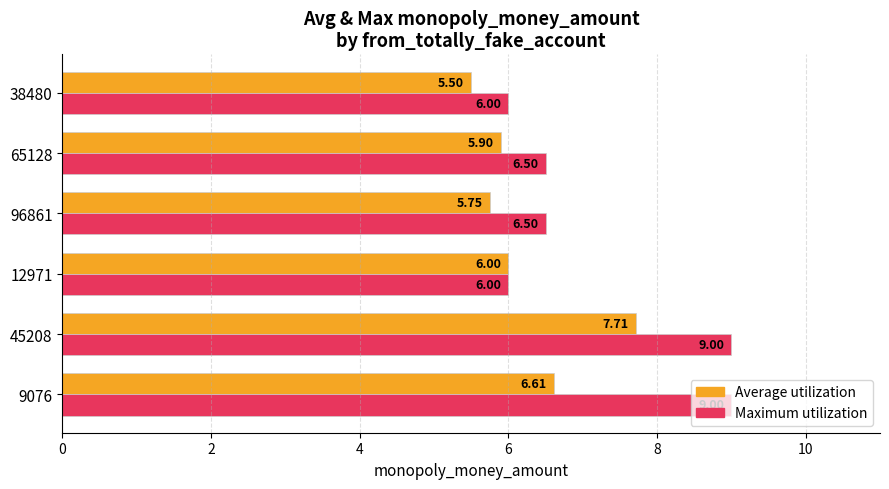

How many data points in Maximum utilization are above 6?

4